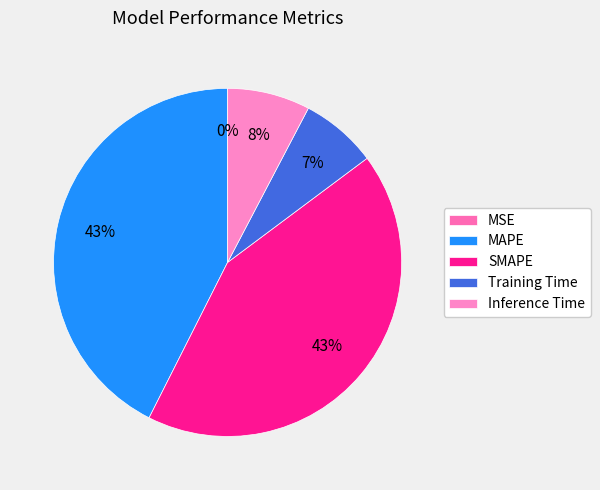

Is it true that Training Time is 7% of the pie?

True